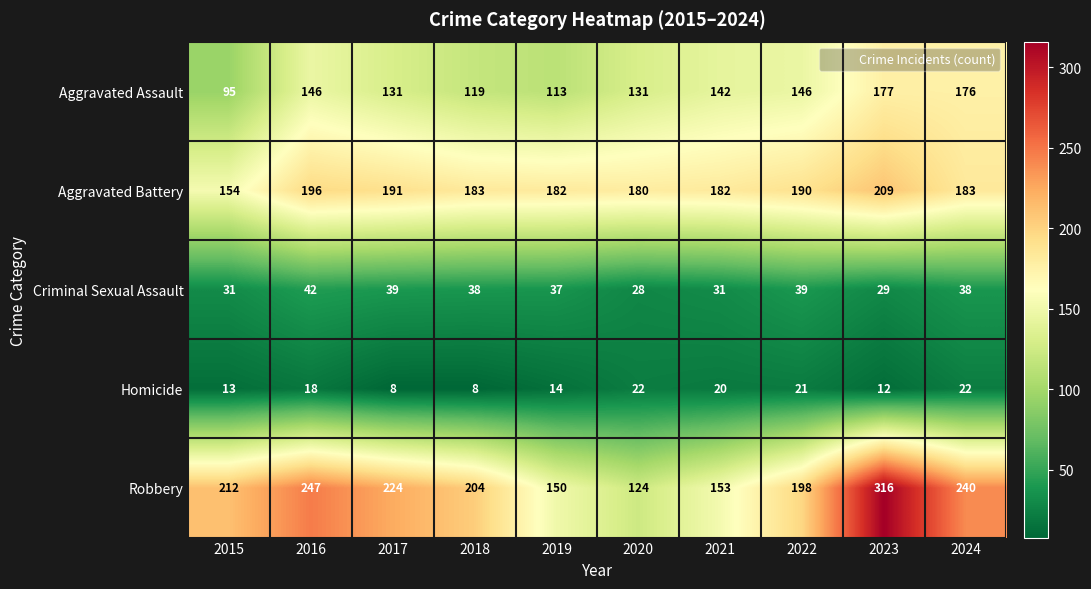

Which label corresponds to the largest value in the chart?

2023